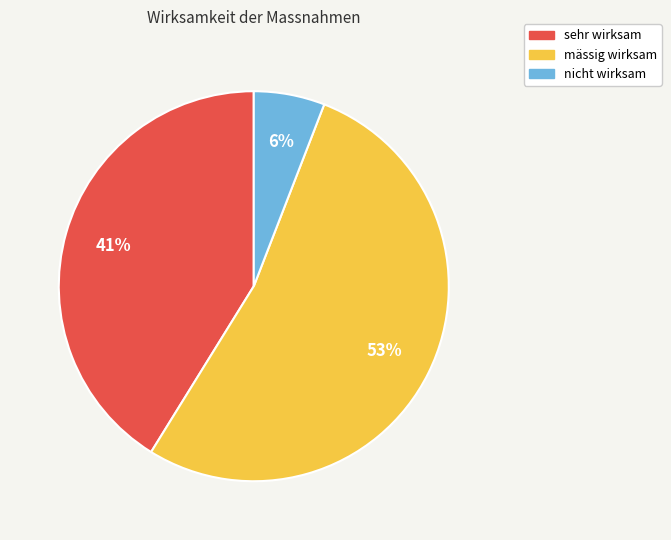

What is the majority slice?

mässig wirksam